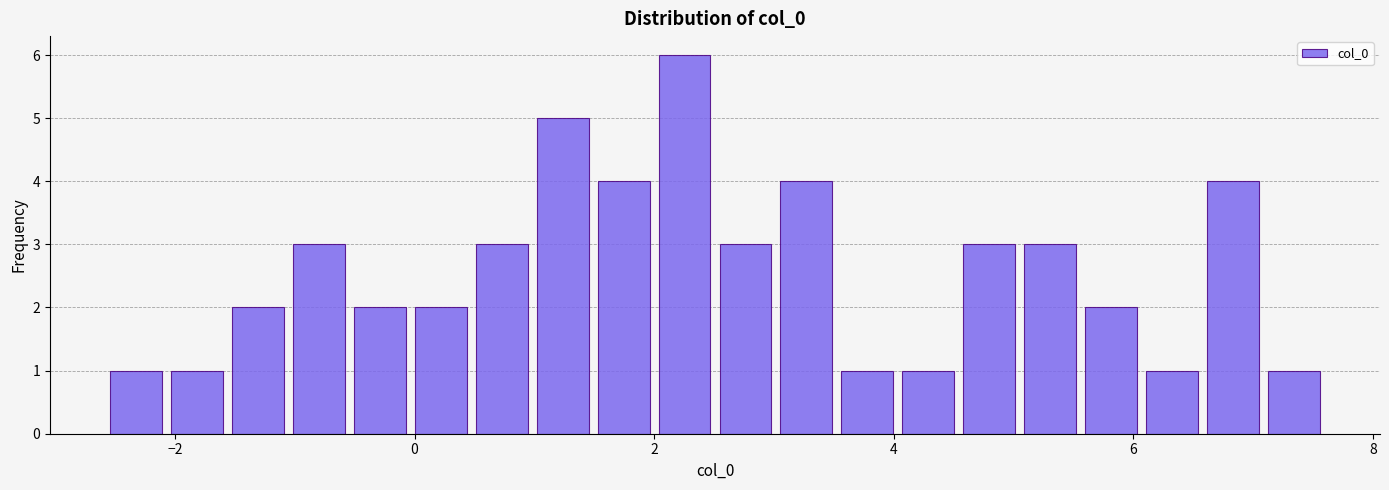

Around what value on the x-axis is the tallest bar? Give the approximate position of its centre, as read against the axis.

2.2